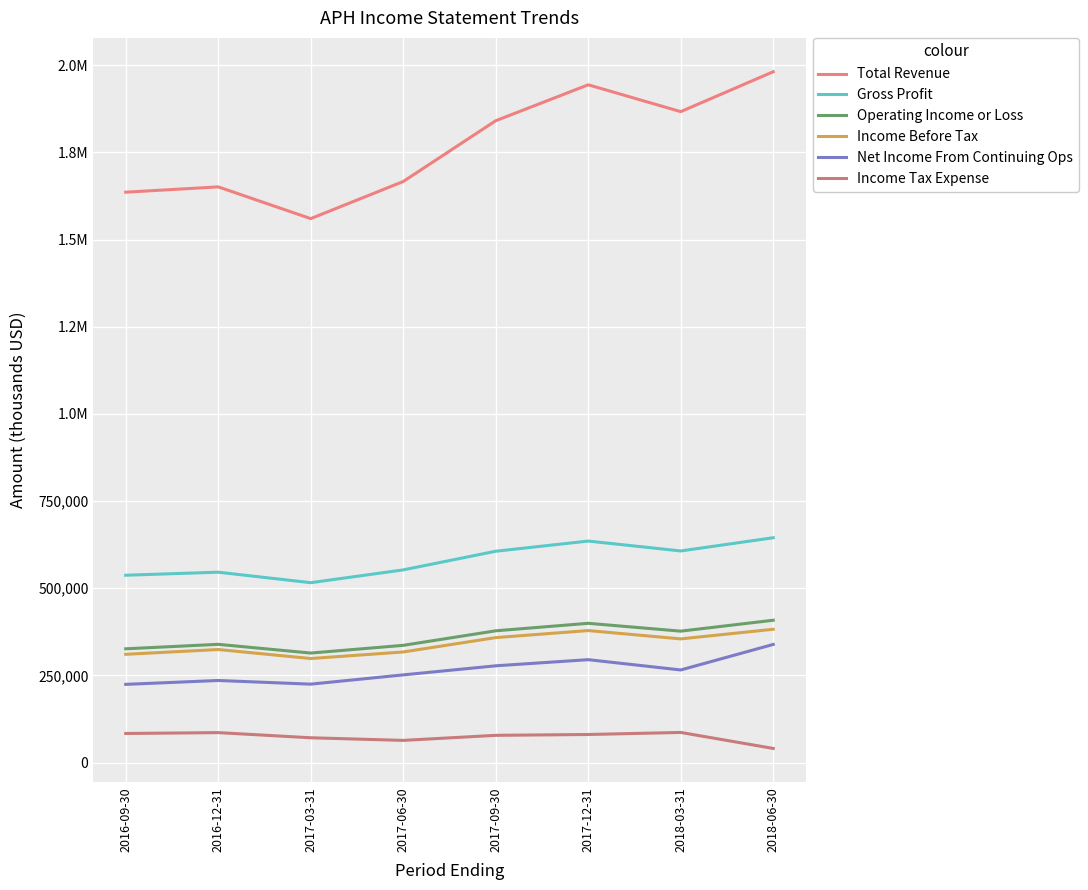

What are all the series names shown in the legend?

Total Revenue, Gross Profit, Operating Income or Loss, Income Before Tax, Net Income From Continuing Ops, Income Tax Expense